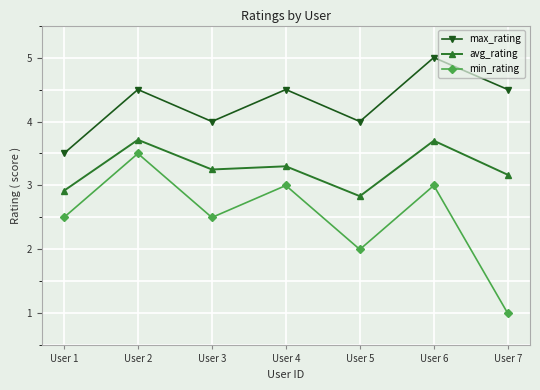

Where is the first local maximum for avg_rating?

User 2